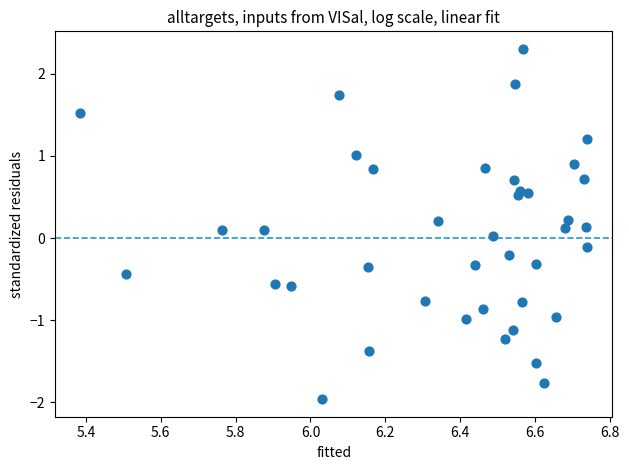

What is the range of X values (max minus min)?

1.4